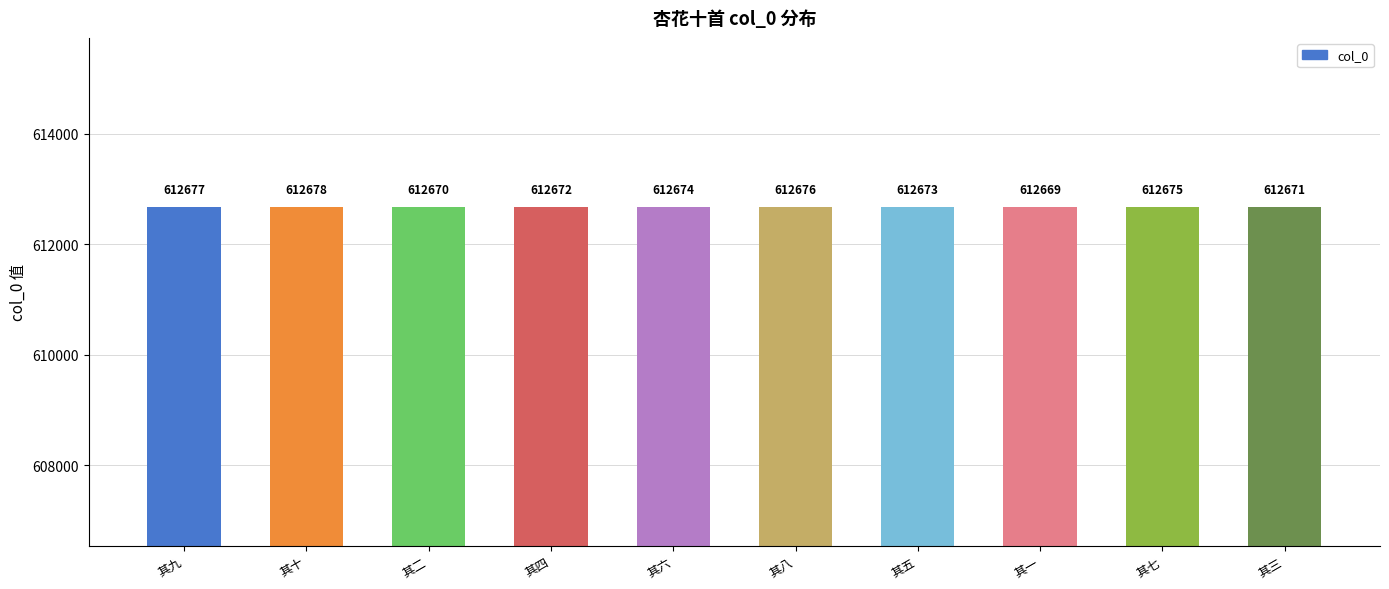

Reading left to right, extract all data points from this chart.

612677	612678	612670	612672	612674	612676	612673	612669	612675	612671